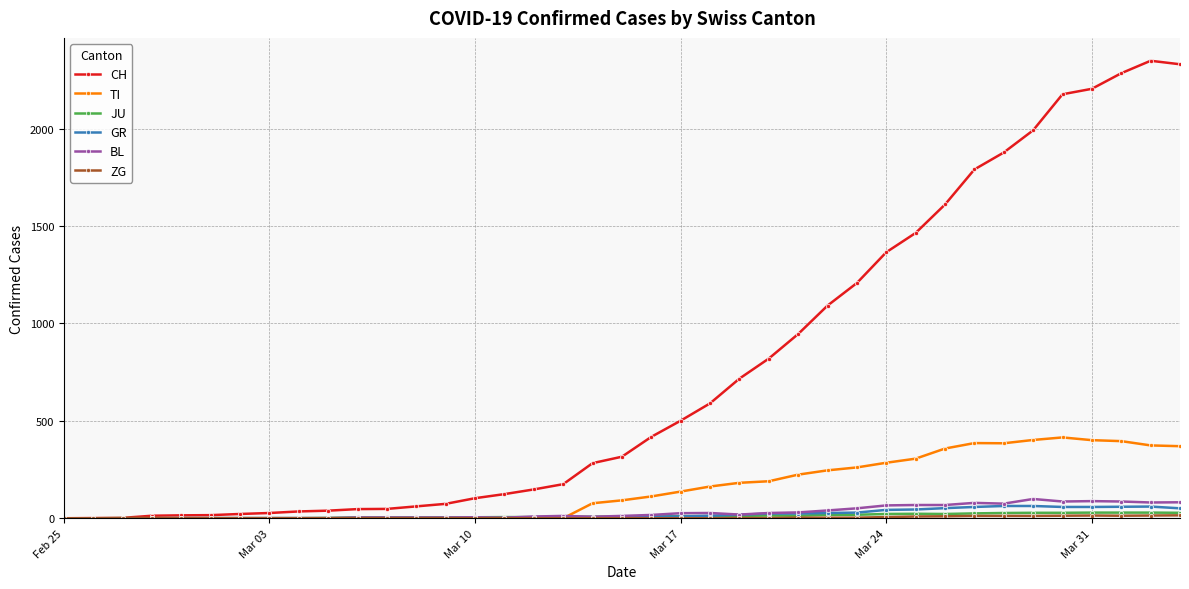

Which series has the widest spread of values?

CH